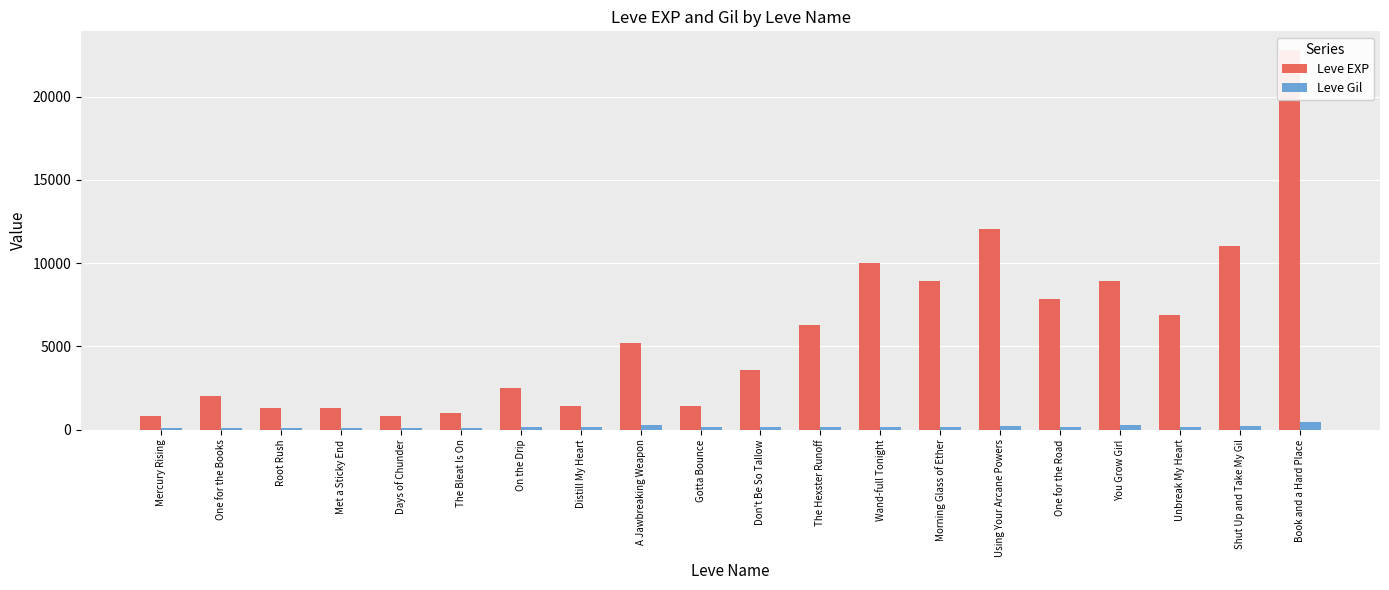

The Leve Gil series shows 69 at Root Rush. True or false?

False